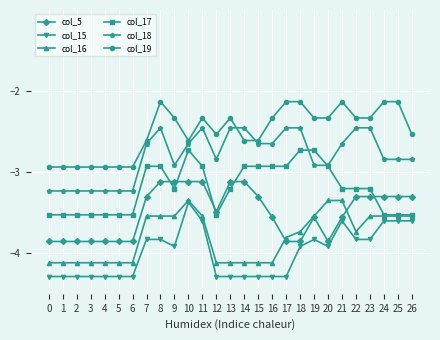

Between 6 and 10, which series saw the biggest shift?

col_15